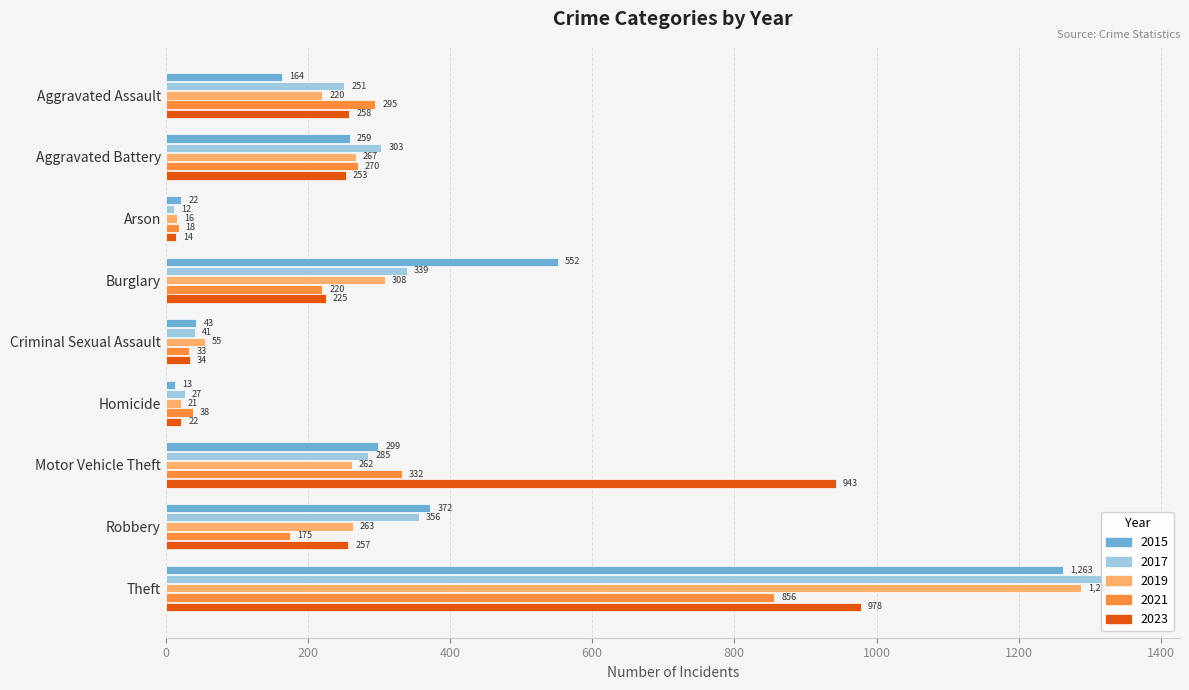

Reading right to left, what are all the values shown in this chart?

2015: 1263	372	299	13	43	552	22	259	164
2017: 1359	356	285	27	41	339	12	303	251
2019: 1288	263	262	21	55	308	16	267	220
2021: 856	175	332	38	33	220	18	270	295
2023: 978	257	943	22	34	225	14	253	258